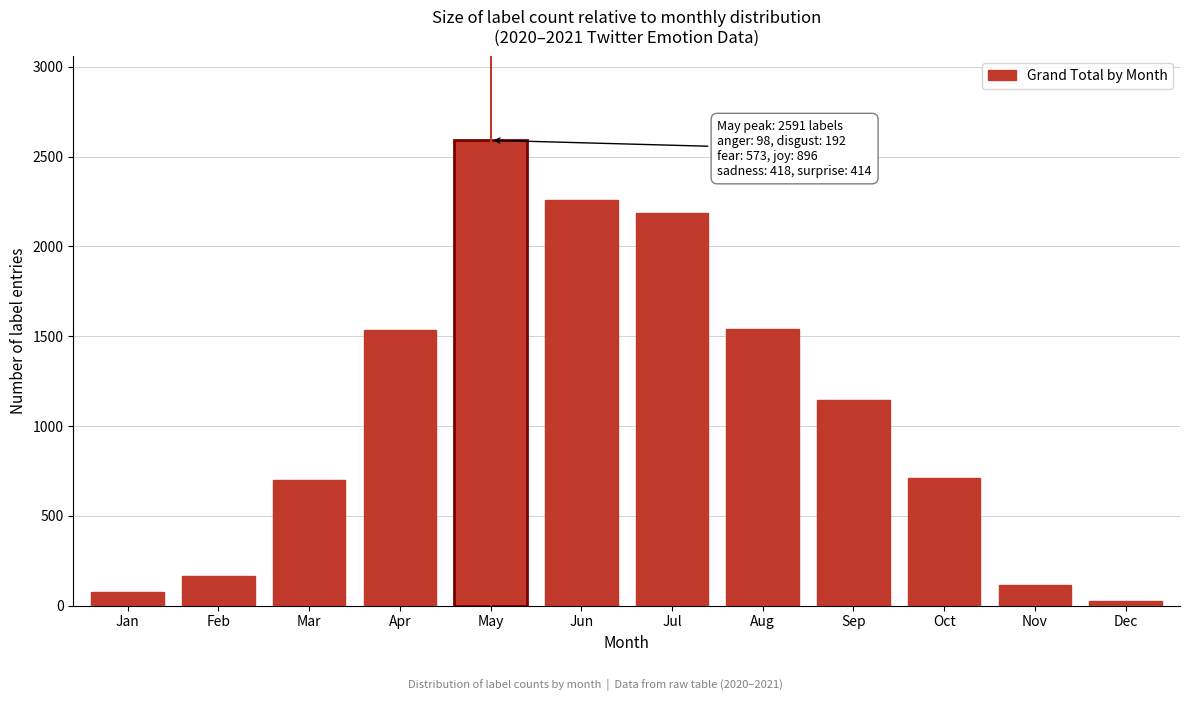

The value at Jun is 3848. True or false?

False